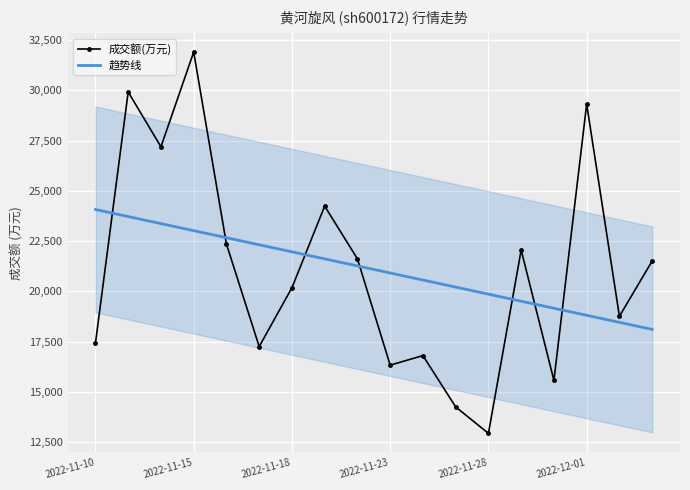

After their last crossing, which series has the higher values: 成交额(万元) or 趋势线?

成交额(万元)